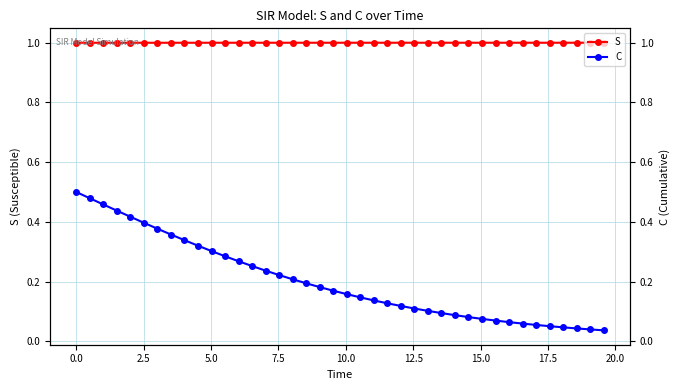

The value of S at 26 is 1.4. True or false?

False